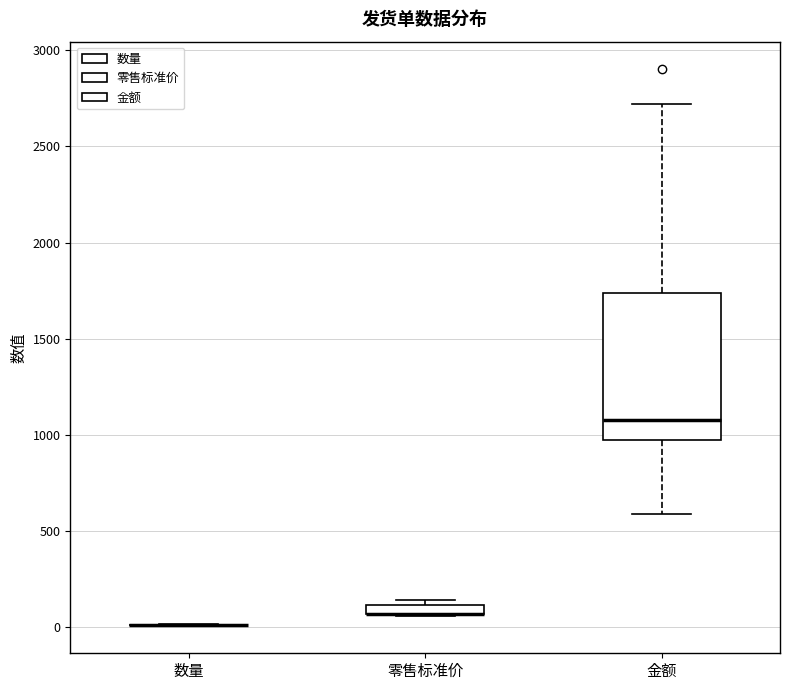

Where is the upper edge of the box for 零售标准价 on the y-axis? The values are not printed on the chart, so give them approximately, as read against the axis.

100